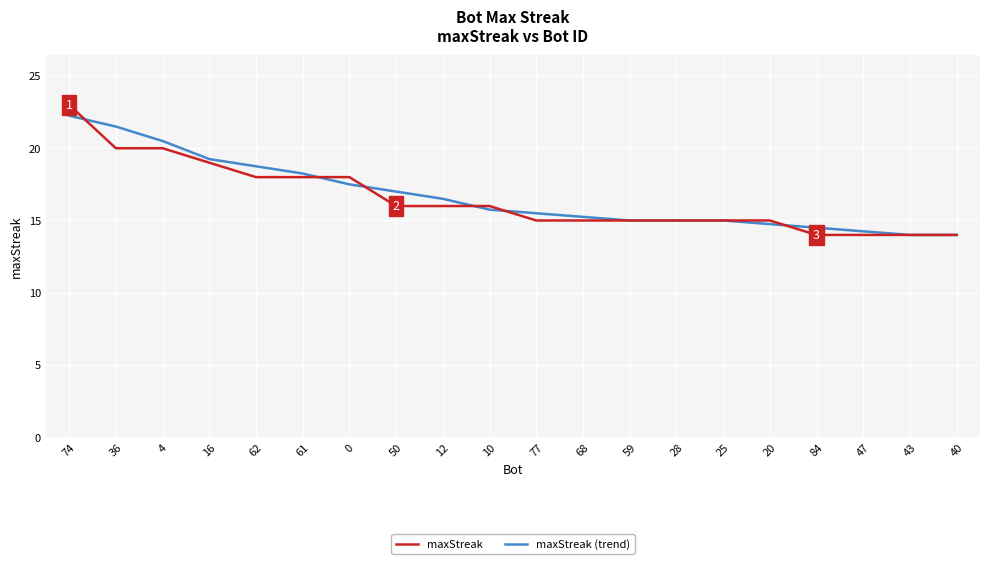

What are all the series names shown in the legend?

maxStreak, maxStreak (trend)